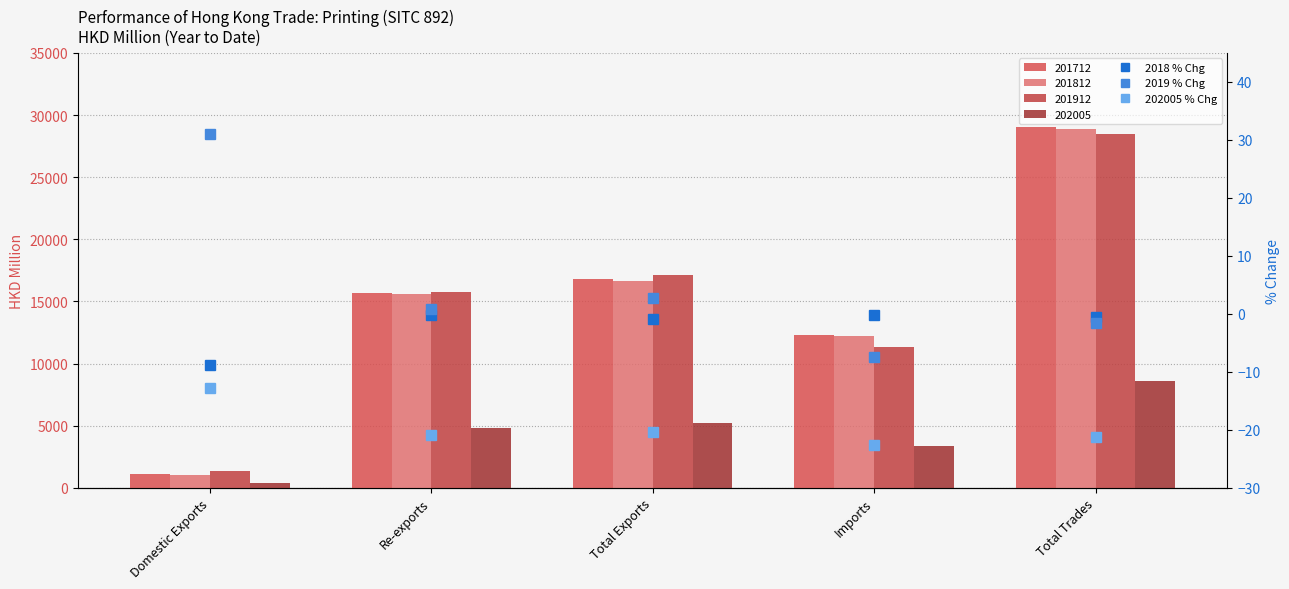

How many values in the 202005 % Chg series are below -20?

4